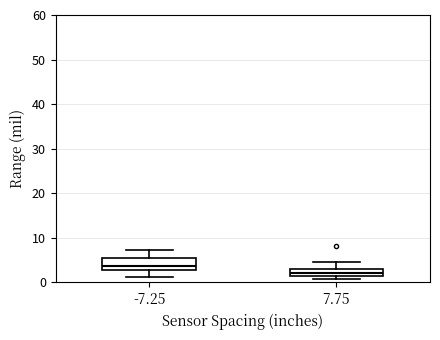

Which box has the highest median line?

-7.25